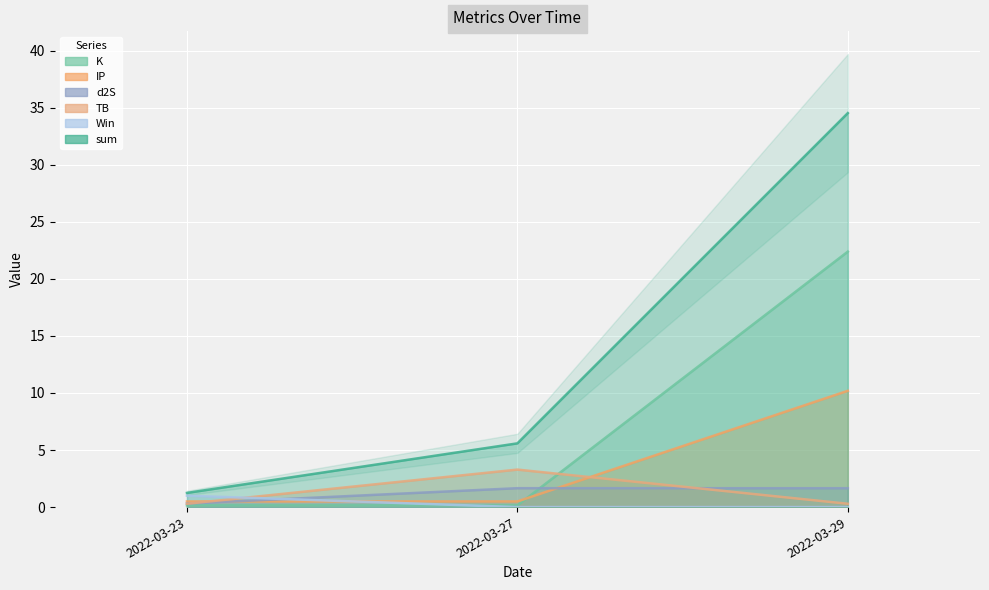

Reading left to right, extract all data points from this chart.

sum: 1.2	5.6	34.5
TB: 0.3	3.3	0.3
d2S: 0.3	1.7	1.7
K: 0.1	0.1	22.4
IP: 0.5	0.5	10.2
Win: 1.0	0.0	0.0